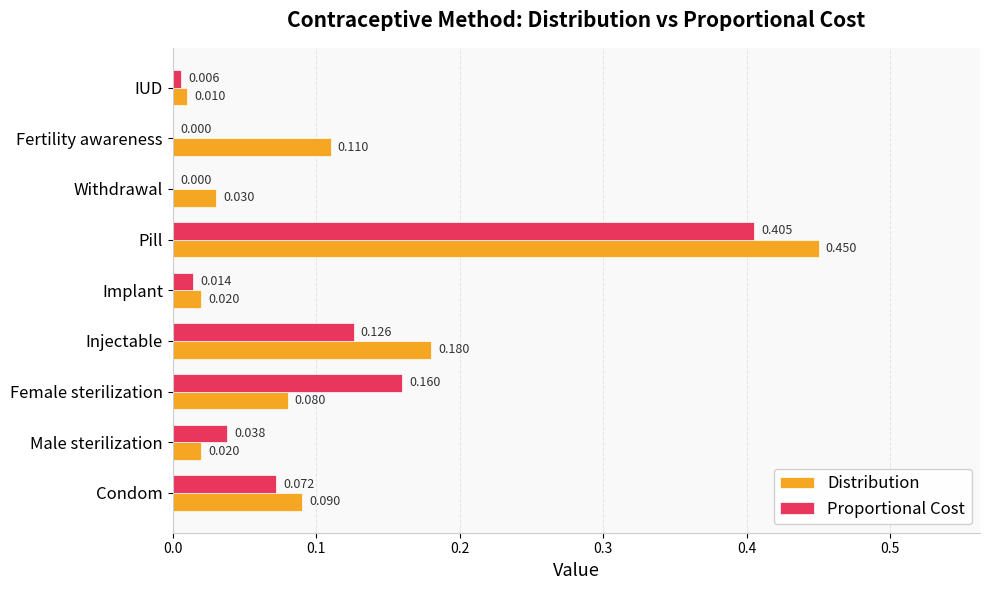

Between Male sterilization and Female sterilization, which series saw the biggest shift?

Proportional Cost